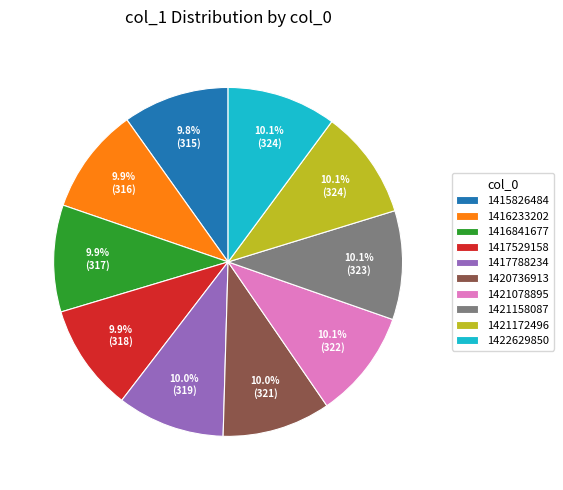

Does 1416841677 represent more than half of the total?

No